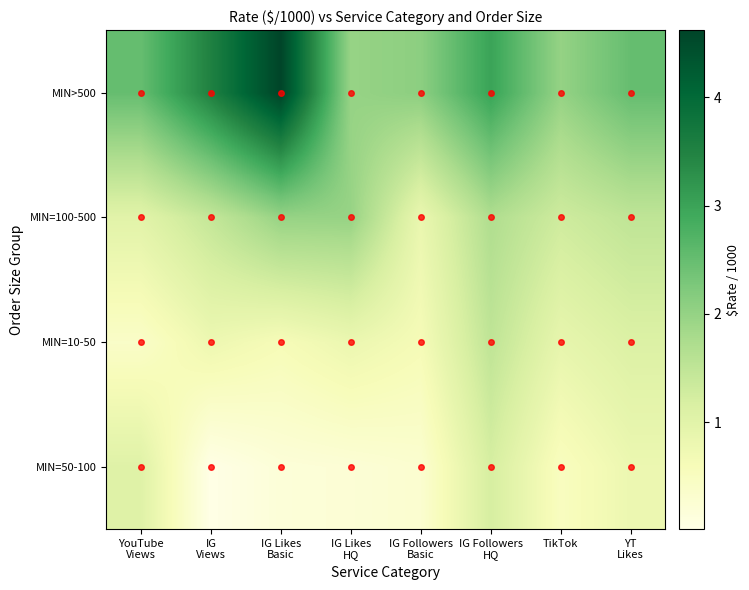

Rank the series by their maximum value, from highest to lowest.

MIN>500, MIN=100-500, MIN=10-50, MIN=50-100